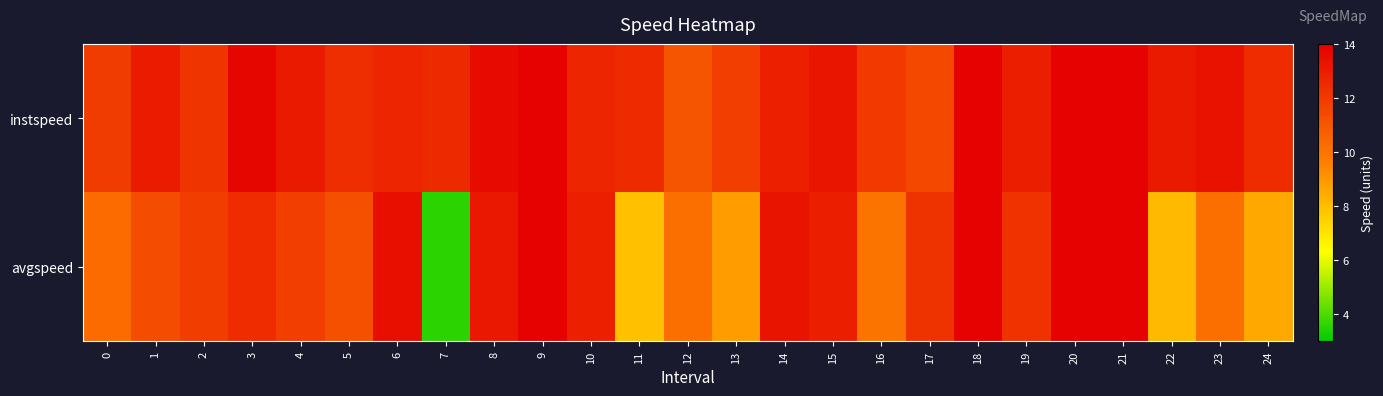

Reading left to right, extract all data points from this chart.

instspeed: 0=11.9	1=13.0	2=12.2	3=13.8	4=13.1	5=12.4	6=12.7	7=12.5	8=13.6	9=13.9	10=12.7	11=12.5	12=11.0	13=11.8	14=12.9	15=13.2	16=12.0	17=11.5	18=13.9	19=12.9	20=13.9	21=13.9	22=13.1	23=13.4	24=12.4
avgspeed: 0=10.3	1=11.4	2=11.9	3=12.4	4=11.8	5=11.2	6=13.5	7=3.6	8=13.1	9=13.9	10=12.9	11=7.9	12=10.2	13=8.8	14=13.3	15=12.9	16=10.0	17=12.2	18=13.9	19=12.2	20=13.9	21=13.9	22=8.1	23=10.2	24=8.5